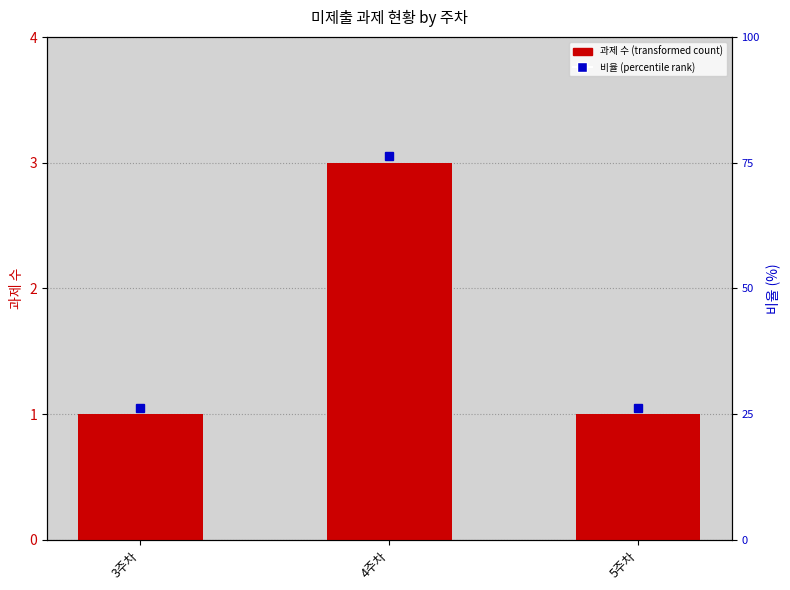

What is the value of the 3rd bar from the left?

1